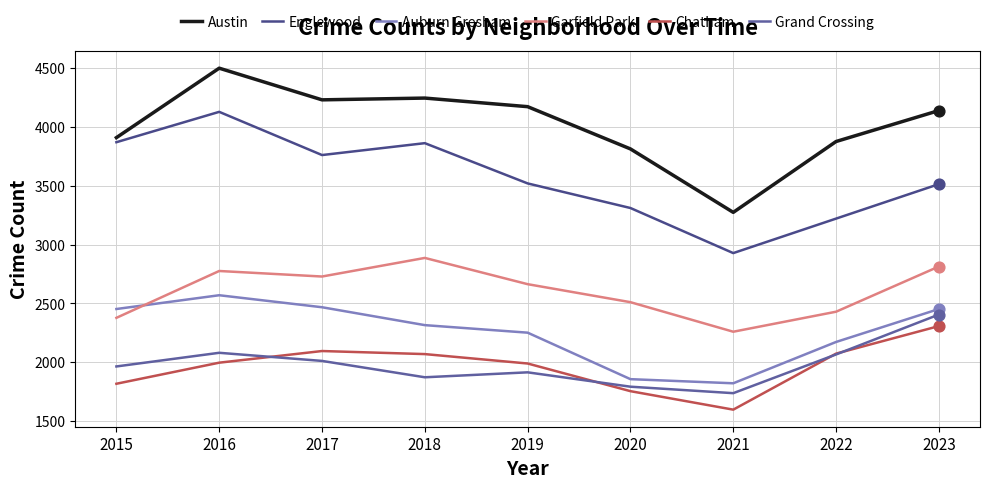

How many lines are shown in the chart?

6